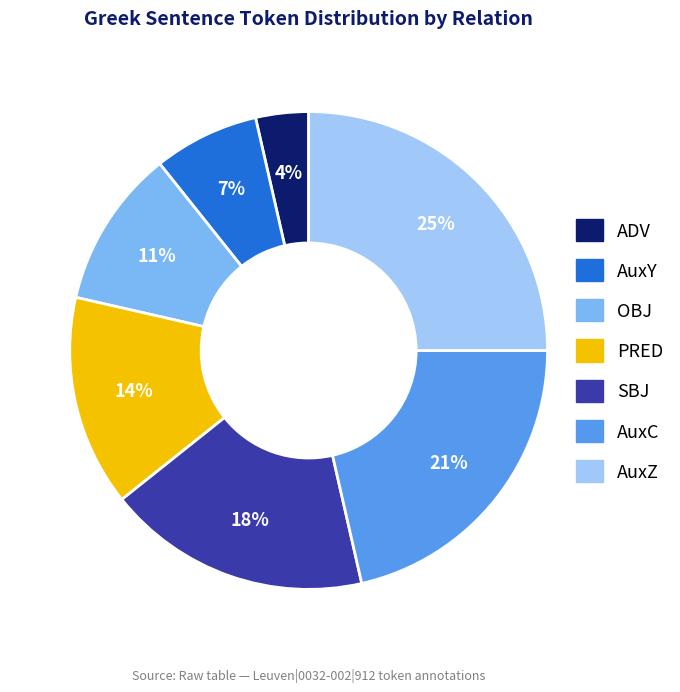

The ADV slice represents 4% of the pie. True or false?

True